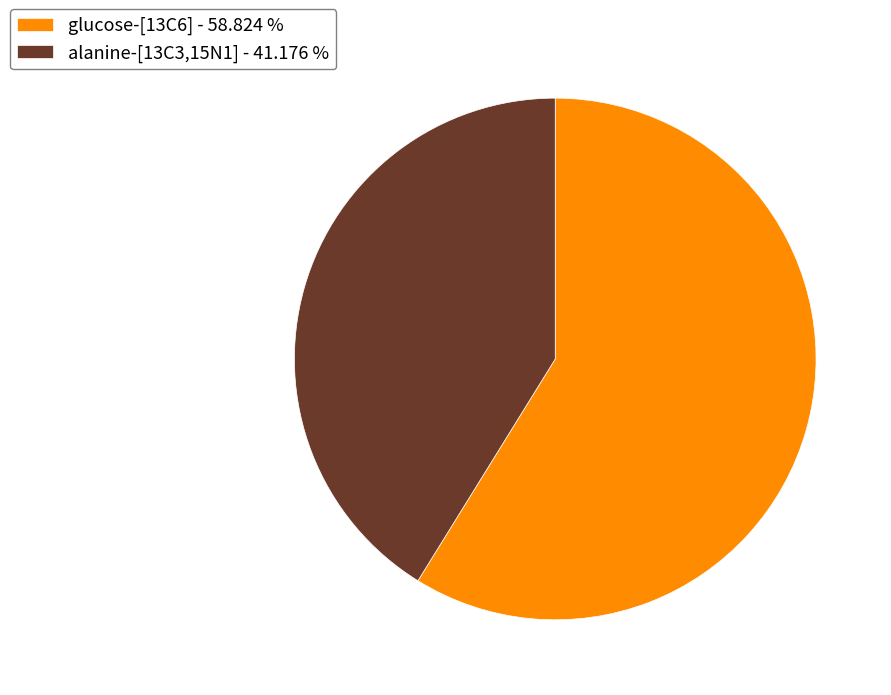

Which slice is the largest?

glucose-[13C6]